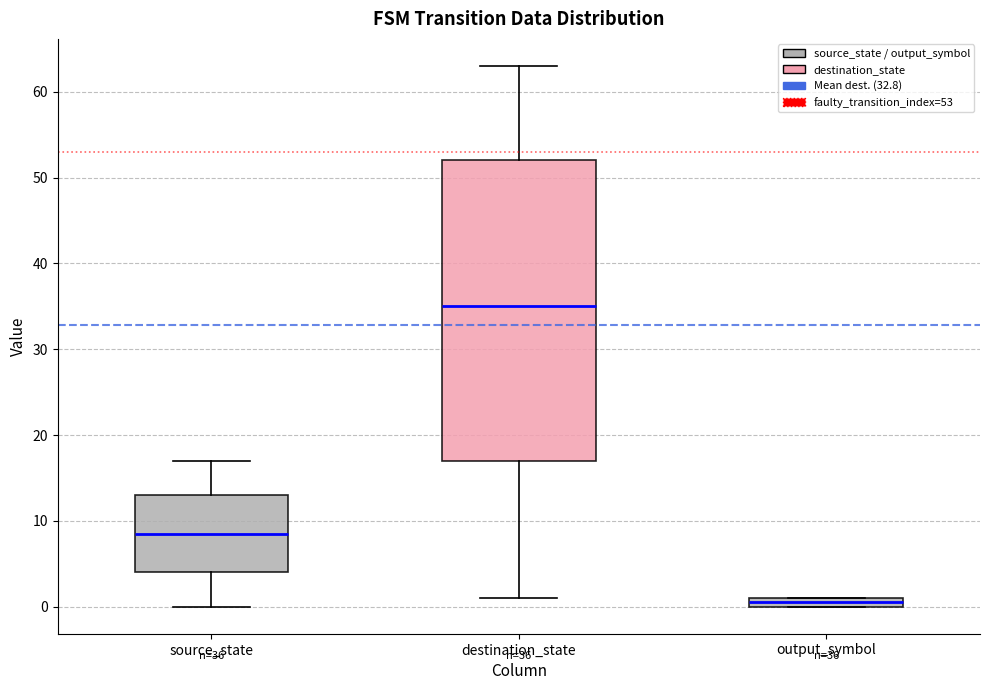

Which box has the lowest median line?

output_symbol